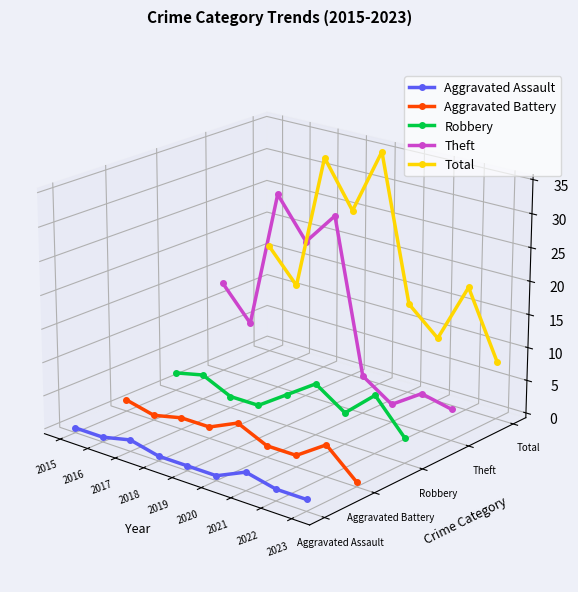

Which series has the largest range (max minus min)?

Theft